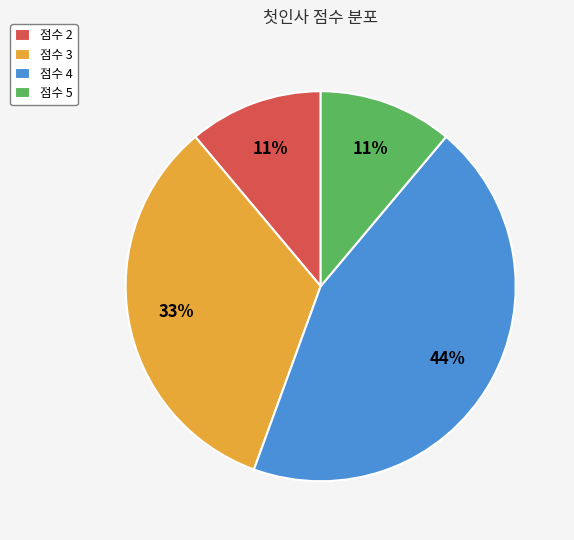

Which category has the biggest portion of the pie?

점수 4